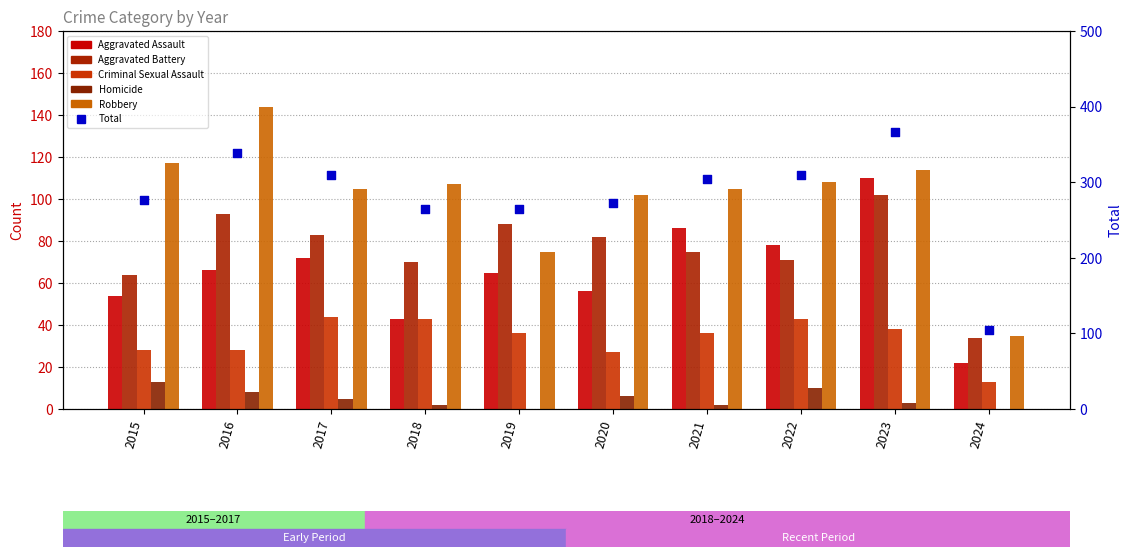

At how many categories does at least one series exceed 352?

1